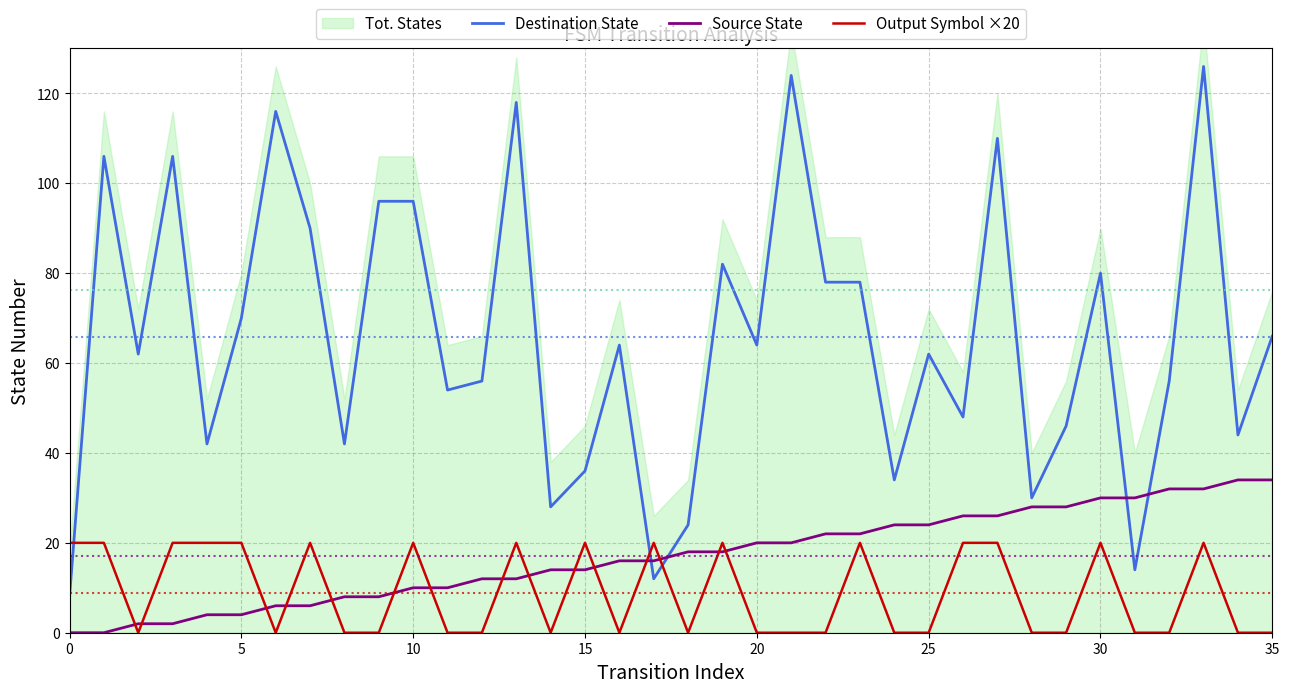

True or false: Destination State and Output Symbol ×20 intersect in this chart.

True